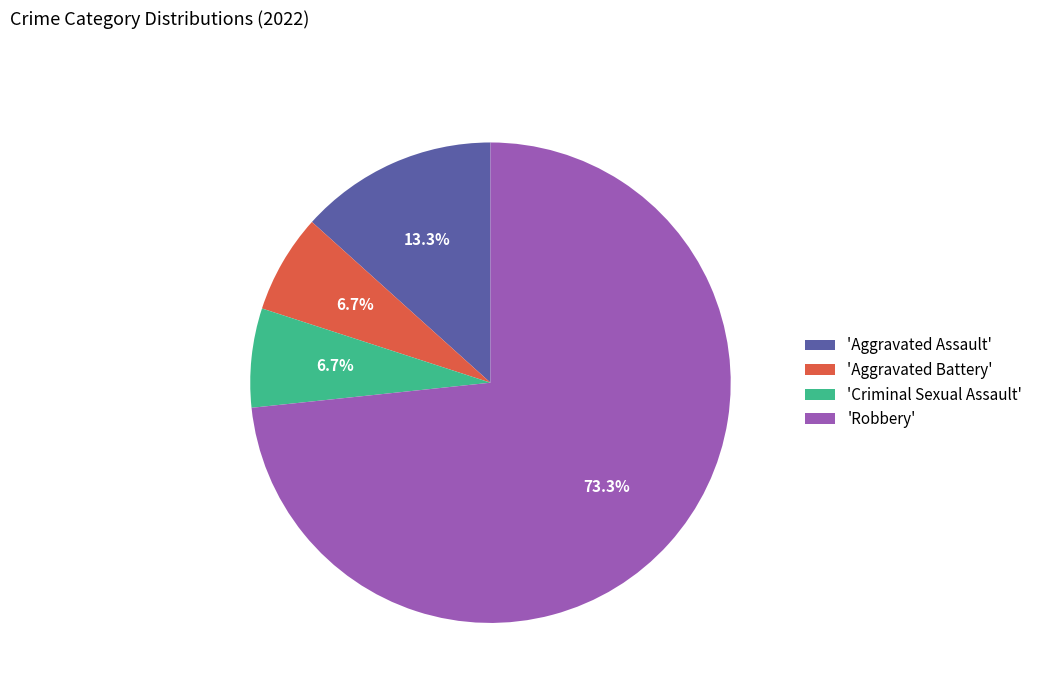

Does any single category account for the majority?

Yes